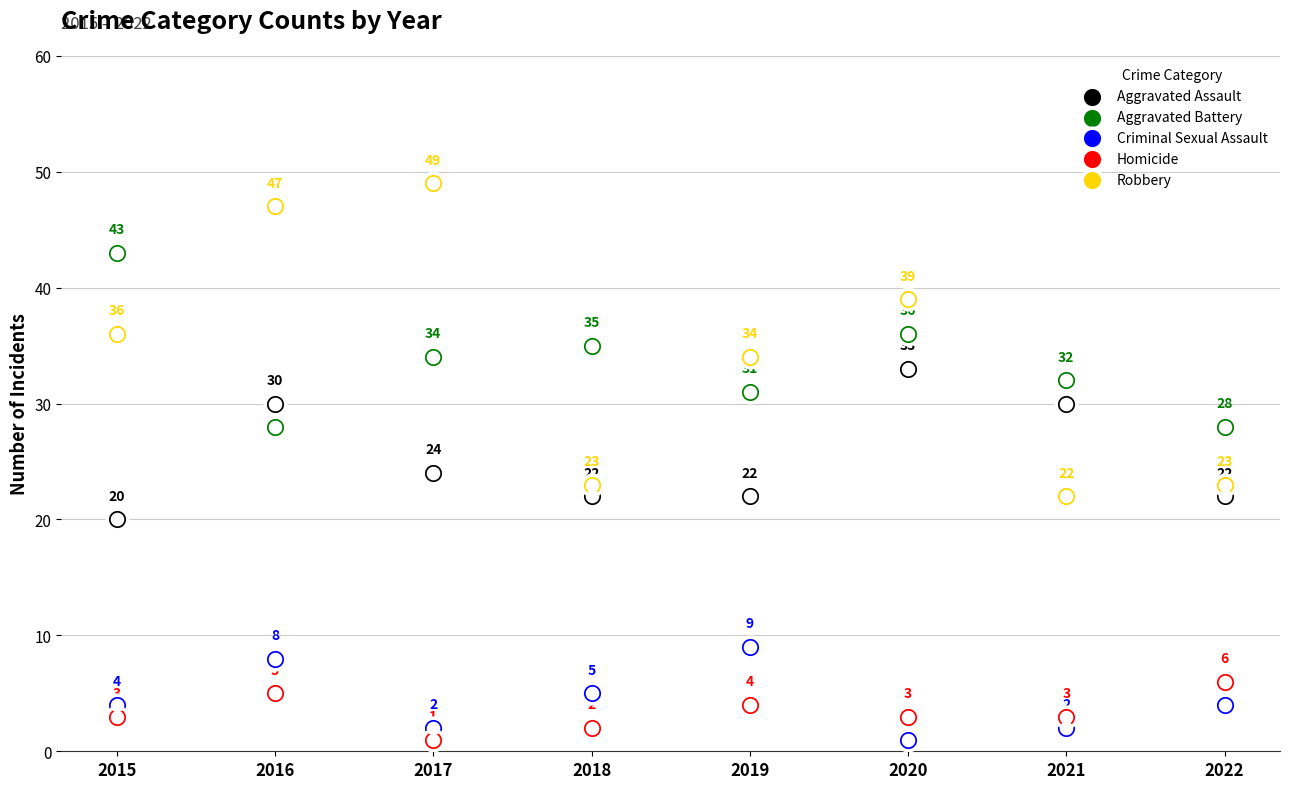

At which category is the sum across all series the highest?

2016